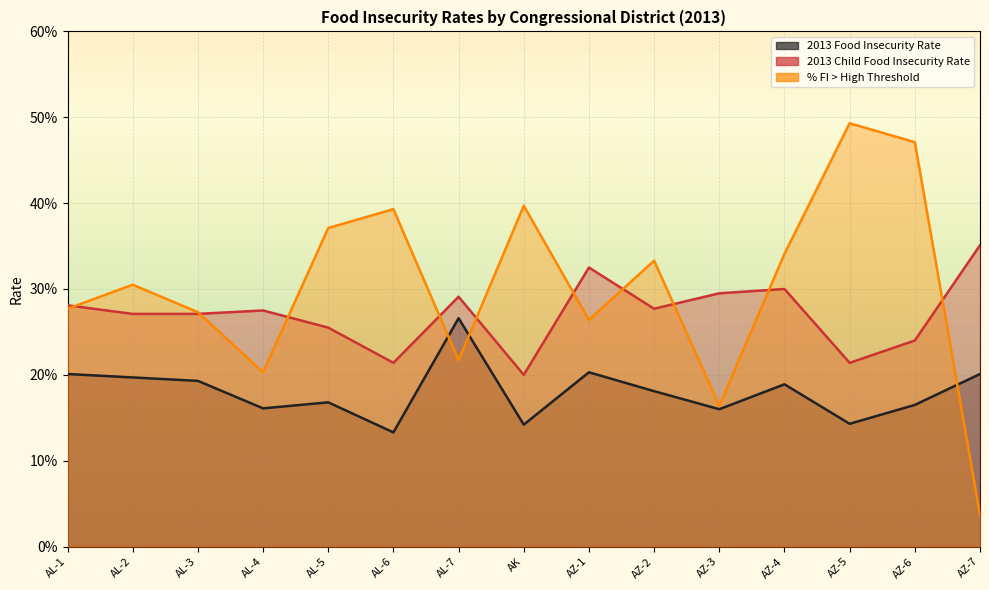

Which series has the widest spread of values?

% FI > High Threshold